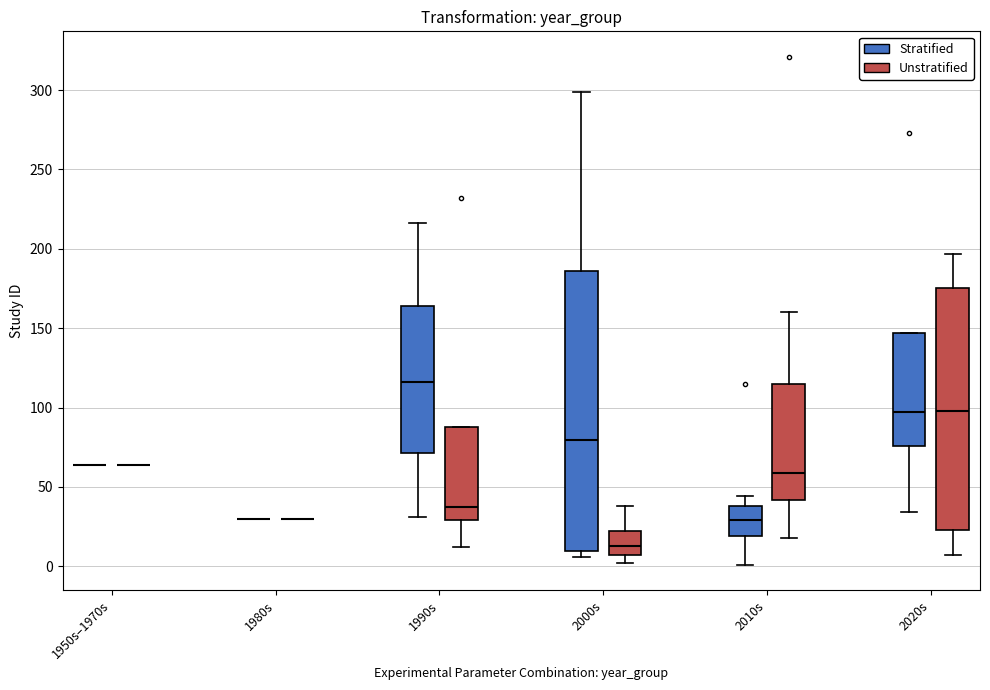

Reading left to right, transcribe this box plot: for each box, give where its median line is, the range the box spans, and where its two whiskers end, as read against the y-axis. The values are not printed on the chart, so give them approximately, as read against the axis.

1950s–1970s (Stratified): box collapsed to a line at 65, whiskers 65 to 65
1950s–1970s (Unstratified): box collapsed to a line at 65, whiskers 65 to 65
1980s (Stratified): box collapsed to a line at 30, whiskers 30 to 30
1980s (Unstratified): box collapsed to a line at 30, whiskers 30 to 30
1990s (Stratified): median 115, box 70 to 165, whiskers 30 to 215
1990s (Unstratified): median 40, box 30 to 90, whiskers 10 to 90
2000s (Stratified): median 80, box 10 to 185, whiskers 5 to 300
2000s (Unstratified): median 15, box 5 to 20, whiskers 0 to 40
2010s (Stratified): median 30, box 20 to 40, whiskers 0 to 45
2010s (Unstratified): median 60, box 40 to 115, whiskers 20 to 160
2020s (Stratified): median 100, box 75 to 145, whiskers 35 to 145
2020s (Unstratified): median 100, box 25 to 175, whiskers 5 to 195